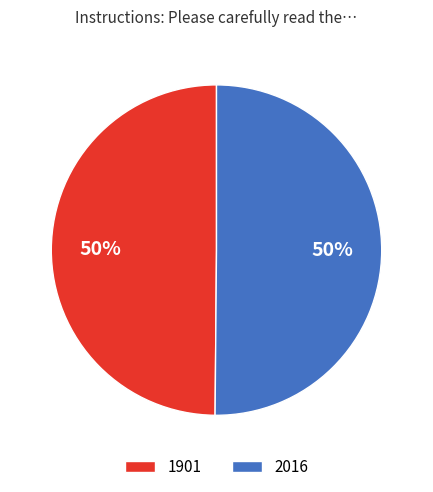

Count the number of slices in the pie.

2